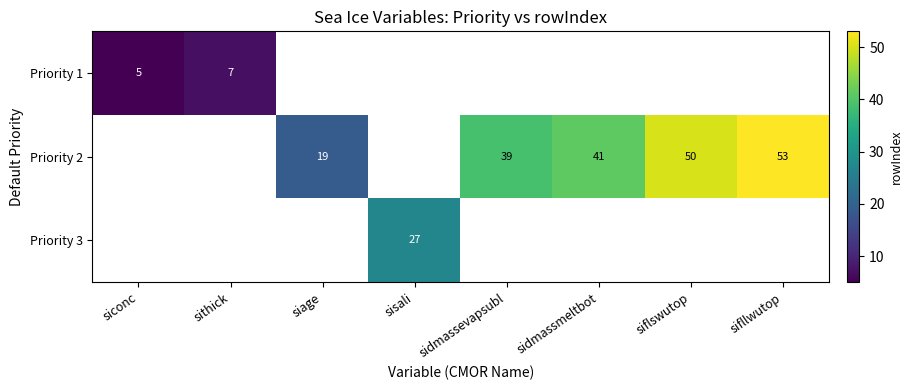

The Priority 1 series shows 8.3 at siconc. True or false?

False